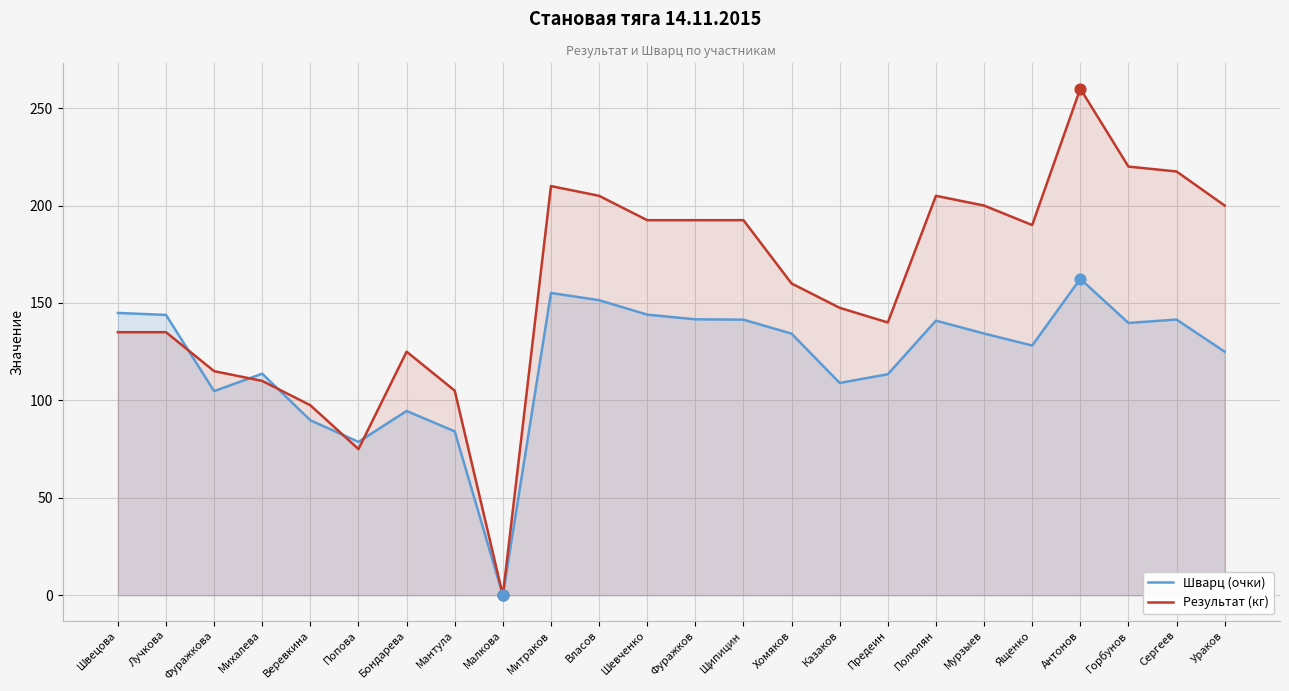

What is the total value across all series at Мантула?

189.1